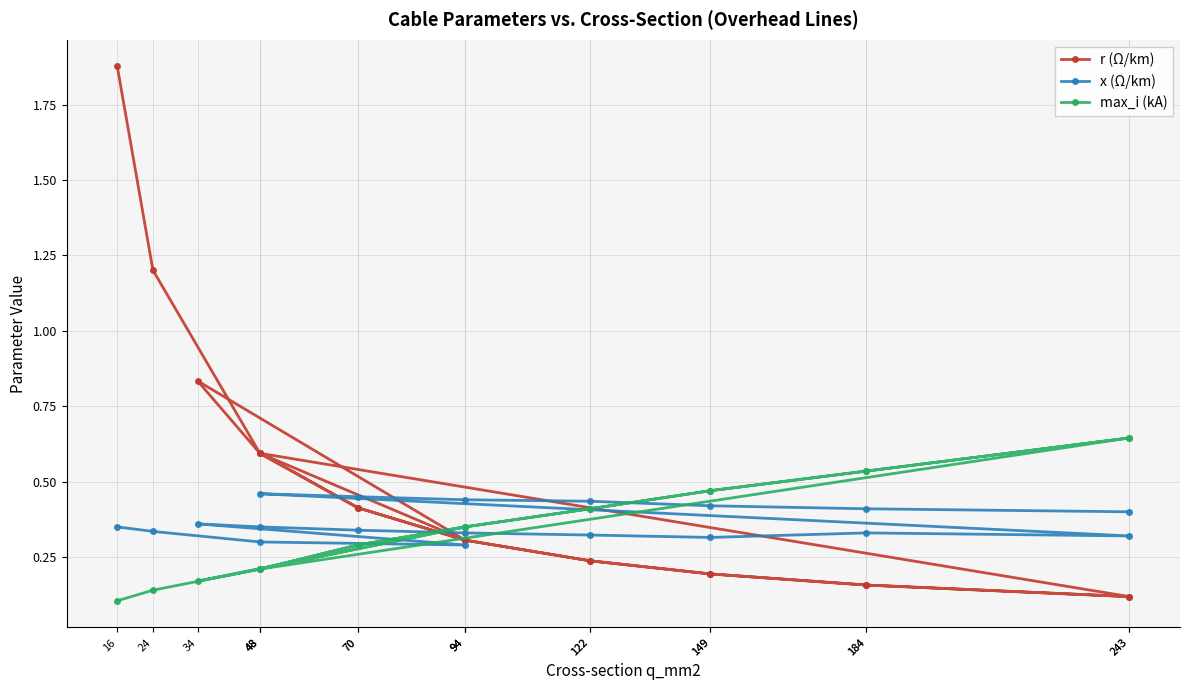

Reading left to right, extract all data points from this chart.

r (Ω/km): 1.9	1.2	0.6	0.3	0.8	0.6	0.4	0.3	0.2	0.2	0.2	0.1	0.6	0.4	0.3	0.2	0.2	0.2	0.1
x (Ω/km): 0.3	0.3	0.3	0.3	0.4	0.3	0.3	0.3	0.3	0.3	0.3	0.3	0.5	0.5	0.4	0.4	0.4	0.4	0.4
max_i (kA): 0.1	0.1	0.2	0.3	0.2	0.2	0.3	0.3	0.4	0.5	0.5	0.6	0.2	0.3	0.3	0.4	0.5	0.5	0.6